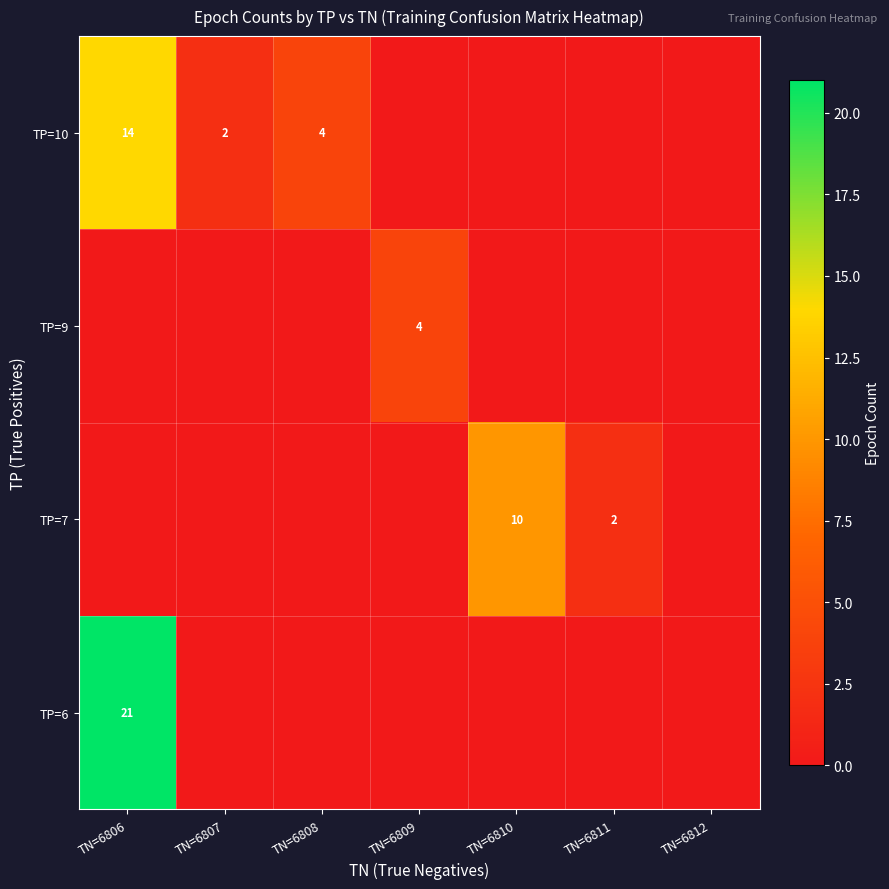

True or false: TP=7 has a value of 4 at TN=6810.

False